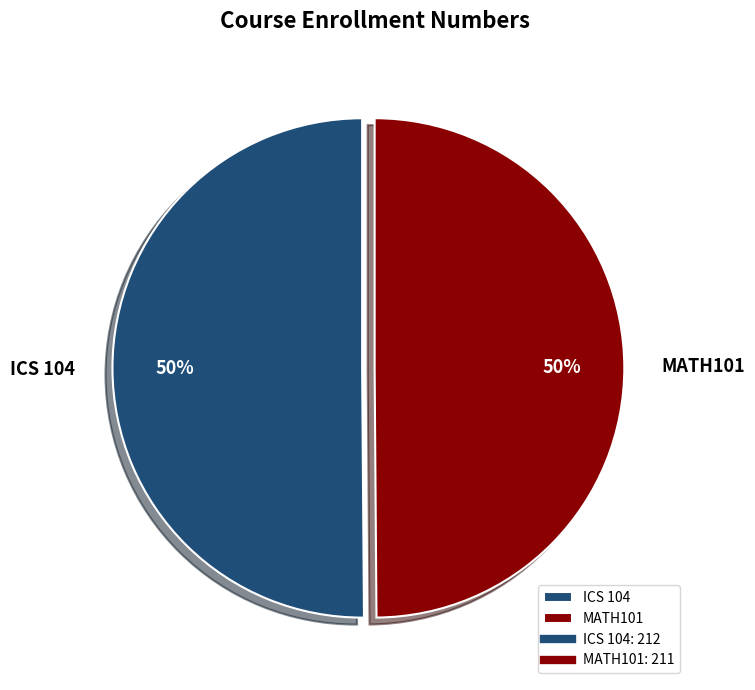

To the nearest percent, what percentage of the pie is ICS 104?

50%